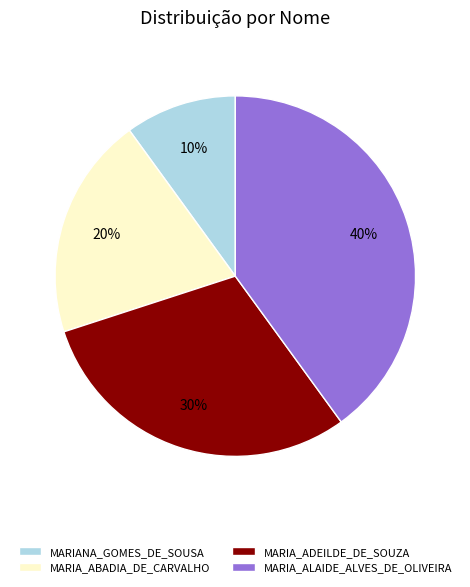

Count the number of slices in the pie.

4